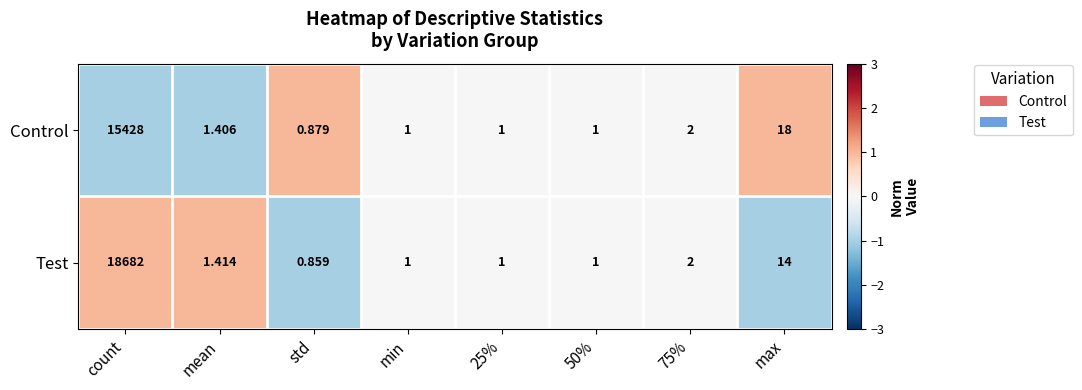

At which label is Control closest to 7714?

max